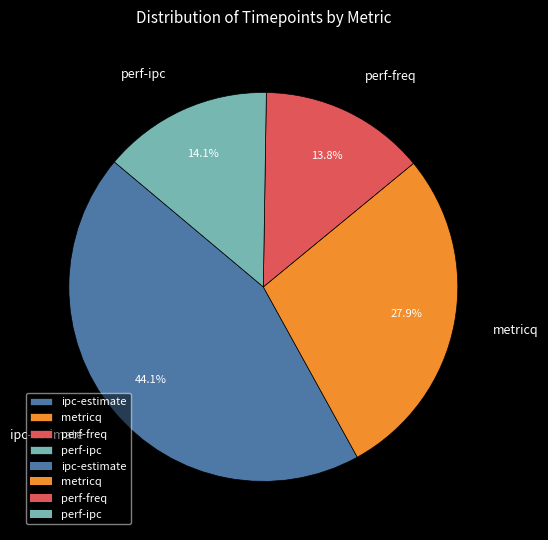

Does perf-freq account for over 50% of the chart?

No